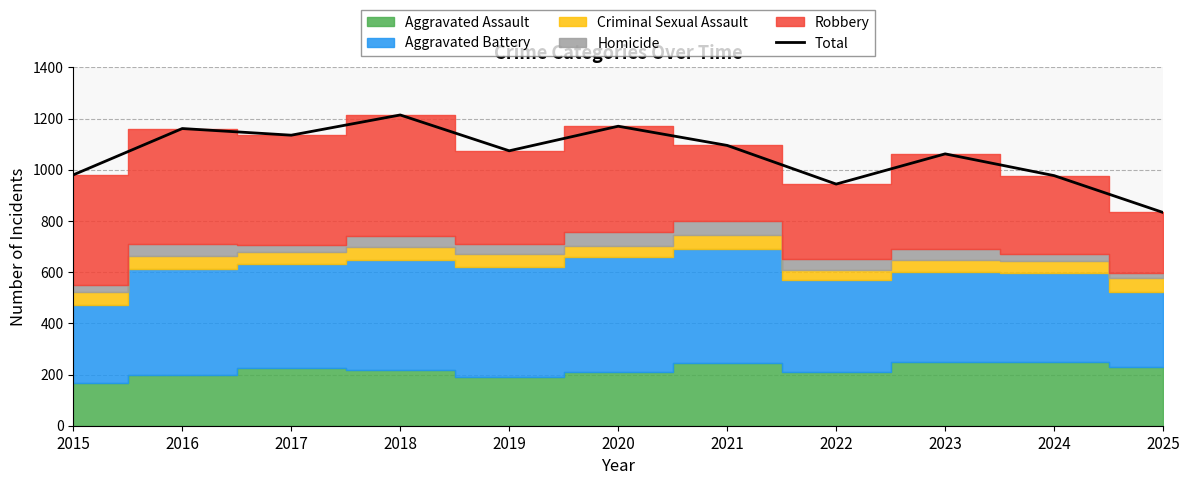

True or false: the data shows 597 at 2015.

False